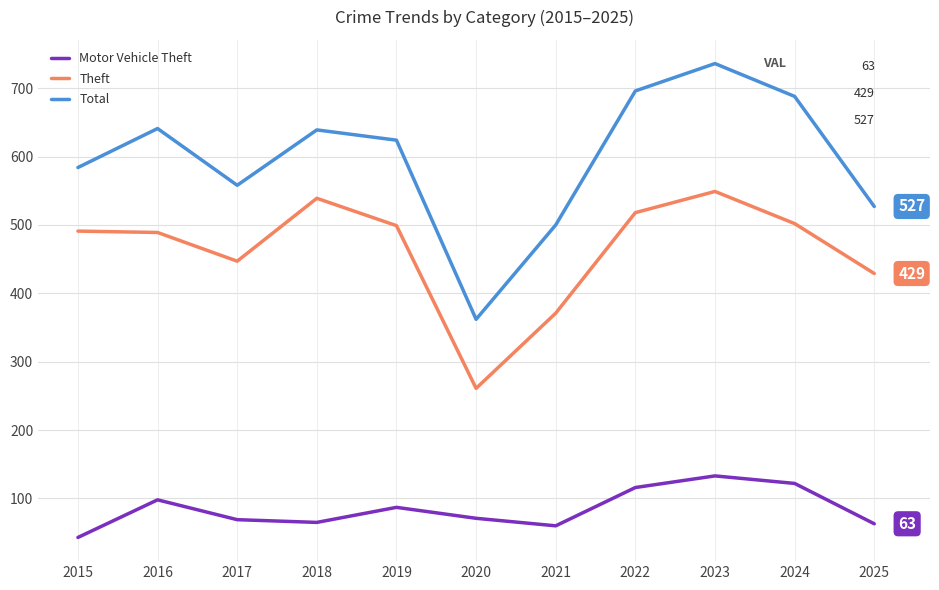

True or false: Total has a value of 172 at 2020.

False